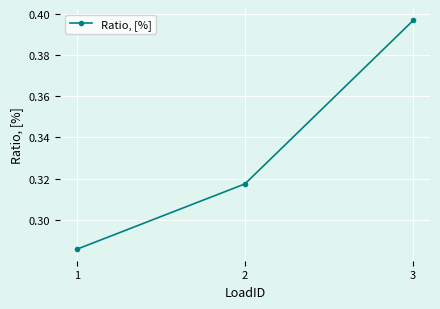

Count the values in the range 0 to 1.

3